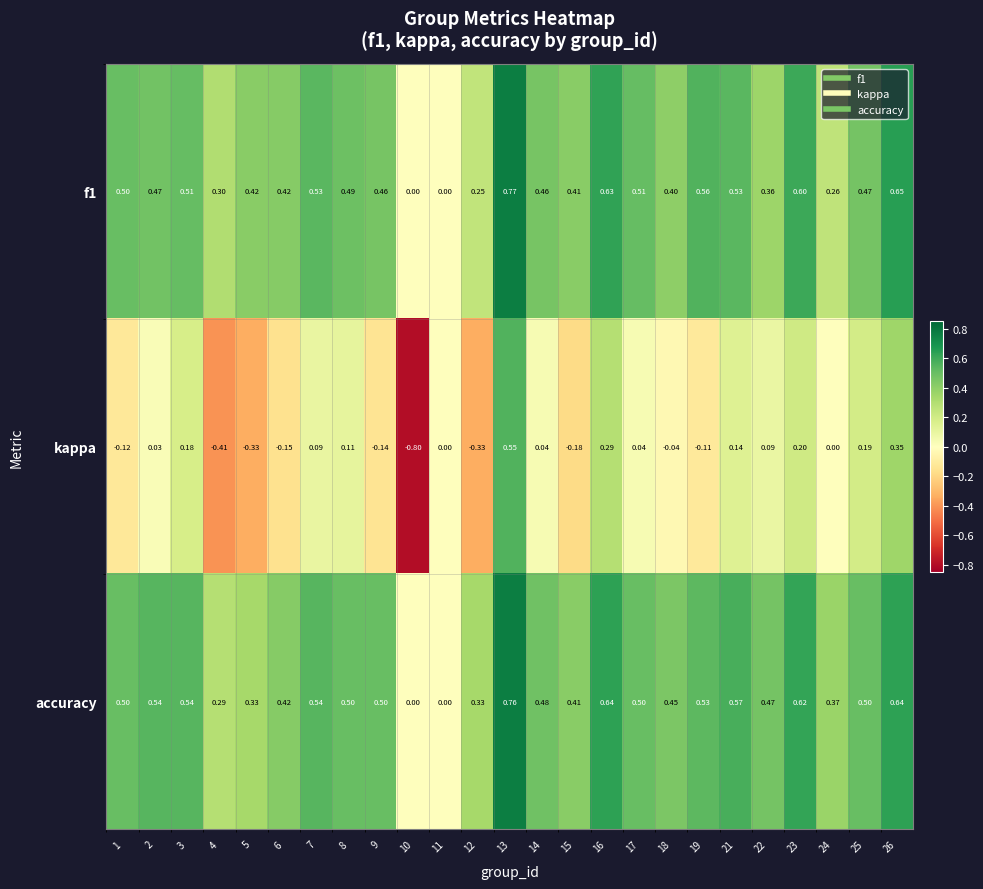

Is the value of accuracy at 6 greater than the value of f1 at 15?

Yes